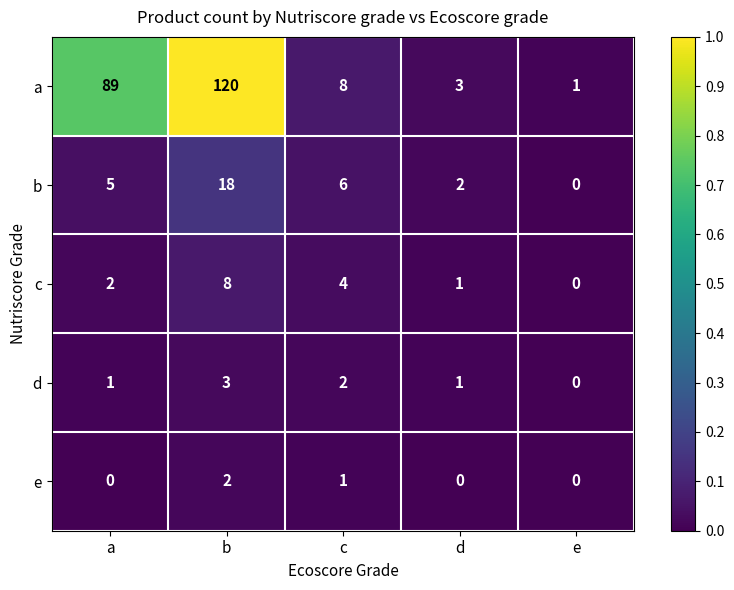

Rank the series by their maximum value, from lowest to highest.

e, d, c, b, a